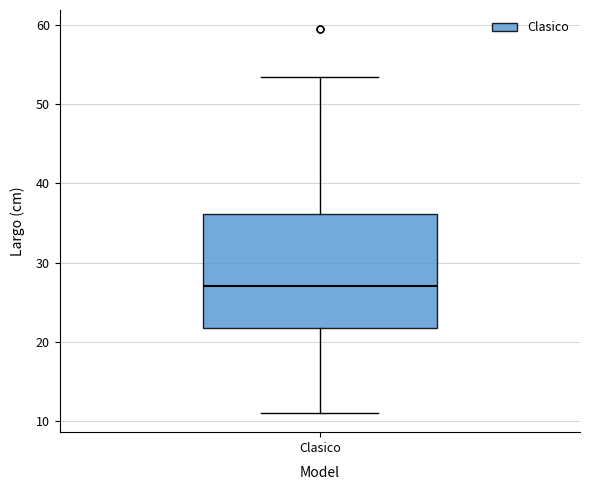

Read this box plot against the y-axis: the position of the median line, the range covered by the box, and the ends of both whiskers. The values are not printed on the chart, so give them approximately, as read against the axis.

median 27, box 22 to 36, whiskers 11 to 54